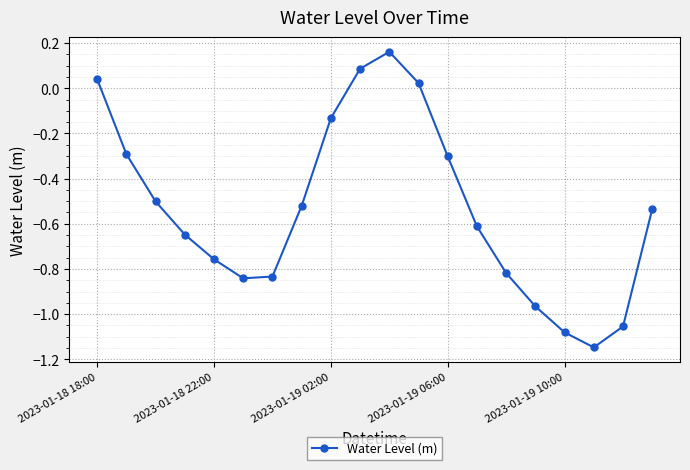

What is the difference between the maximum and minimum values?

1.3